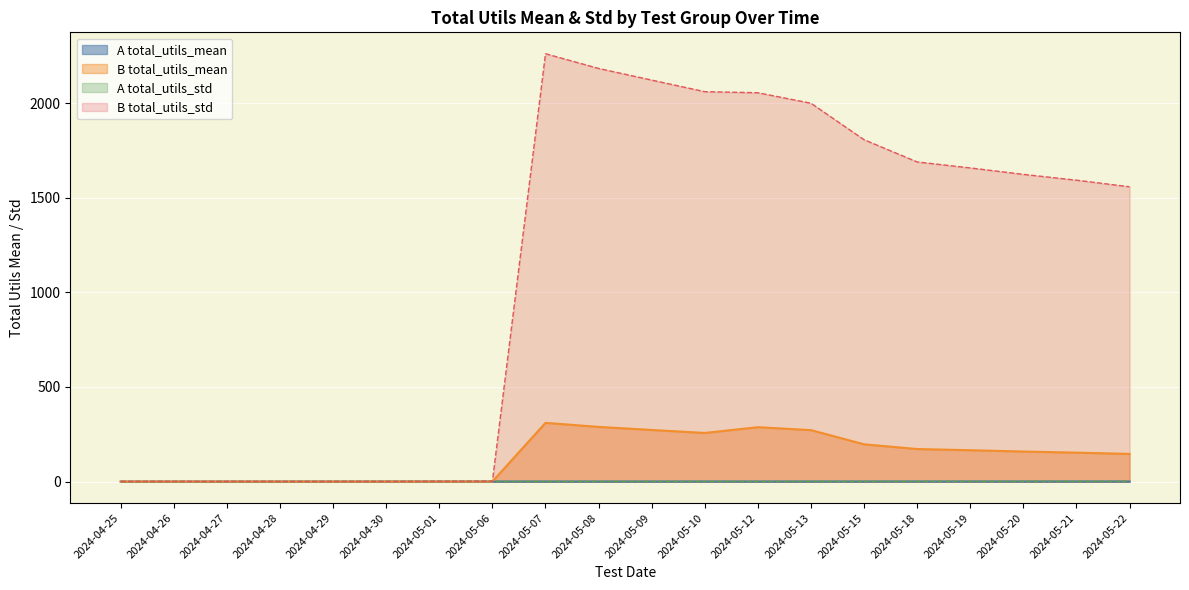

What is the sum of all B_mean values?

2374.0